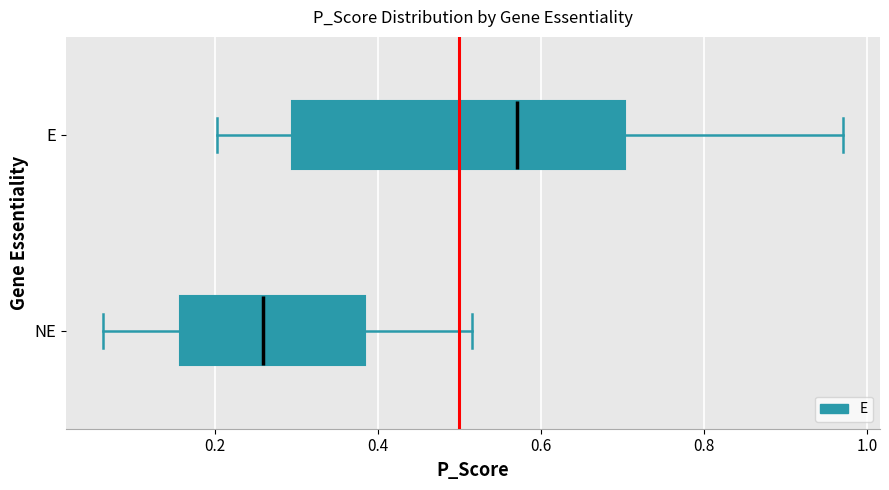

Where does the right whisker of the box for E end on the x-axis? The values are not printed on the chart, so give them approximately, as read against the axis.

0.98